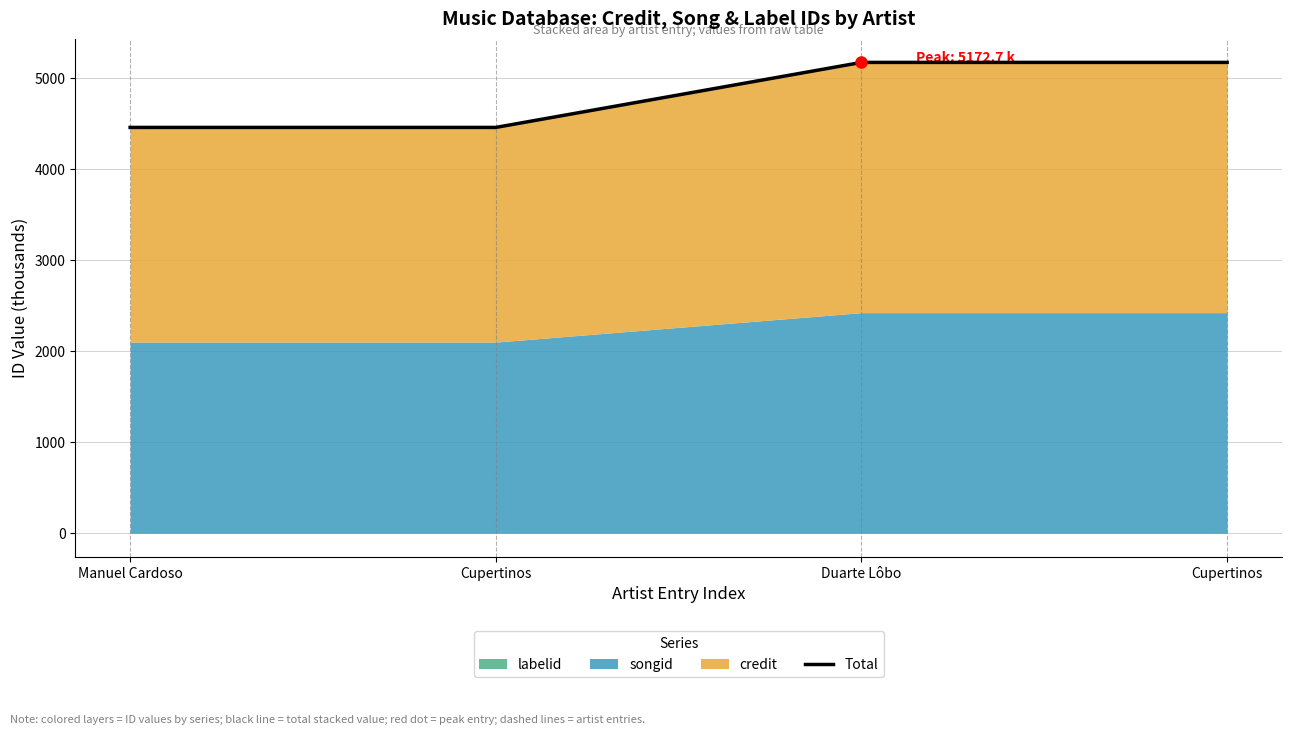

Is it true that the value at Manuel Cardoso is 4458.6?

True